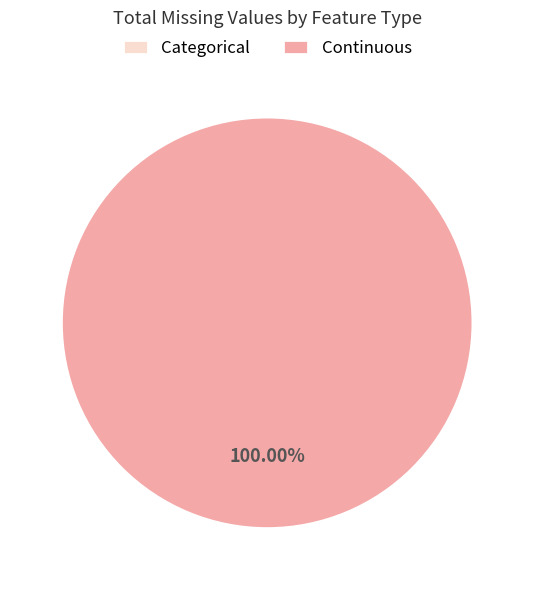

Is Continuous the majority of the pie?

Yes